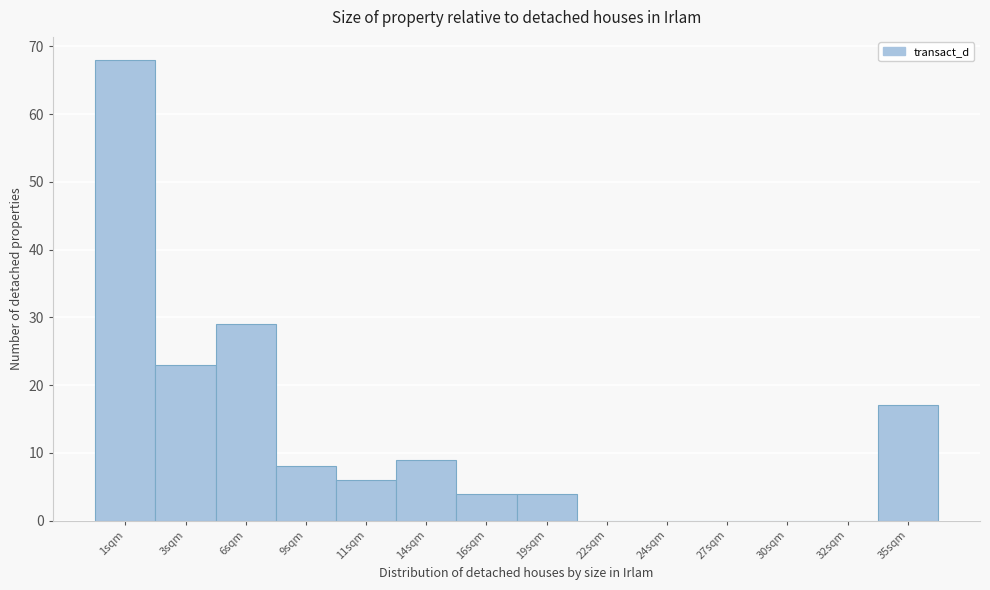

Reading left to right, transcribe all the data shown in this chart.

1sqm=68	3sqm=23	6sqm=29	9sqm=8	11sqm=6	14sqm=9	16sqm=4	19sqm=4	22sqm=0	24sqm=0	27sqm=0	30sqm=0	32sqm=0	35sqm=17